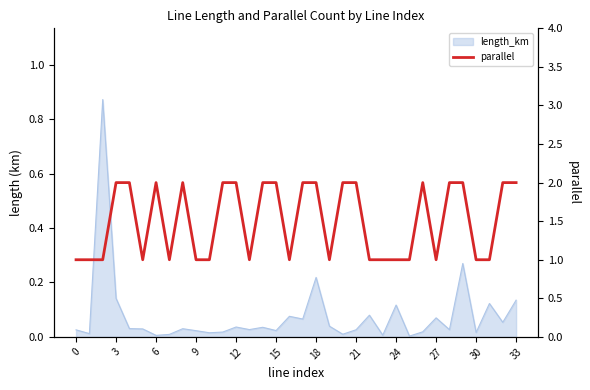

Reading right to left, extract all data points from this chart.

2	2	1	1	2	2	1	2	1	1	1	1	2	2	1	2	2	1	2	2	1	2	2	1	1	2	1	2	1	2	2	1	1	1